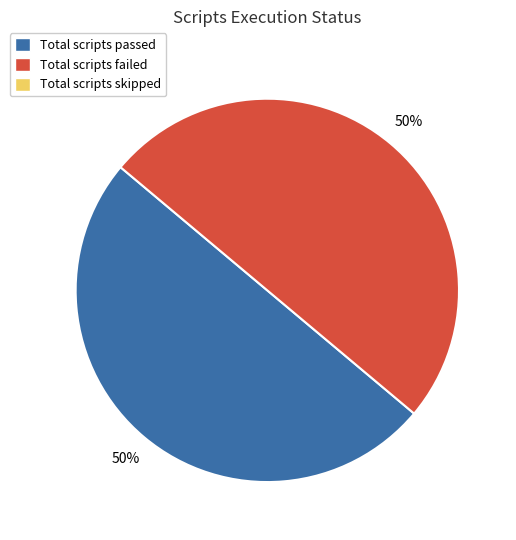

To the nearest percent, what is the average slice percentage?

50%